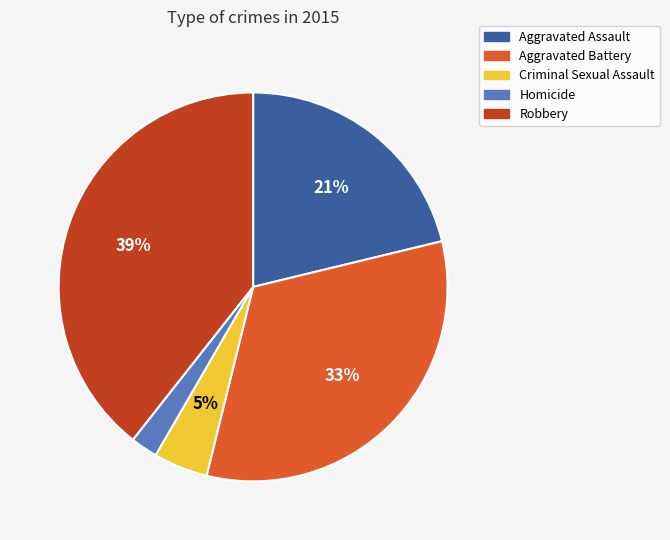

Approximately how many times larger is the value at Robbery compared to Aggravated Battery?

1.2